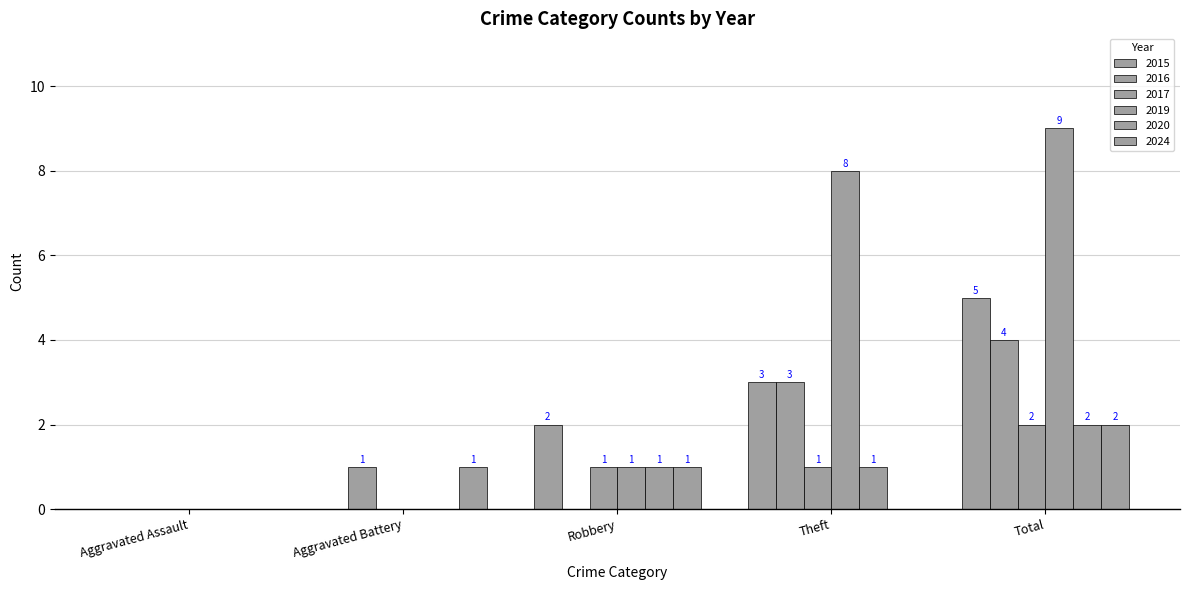

How many positive values does the 2017 series have?

3